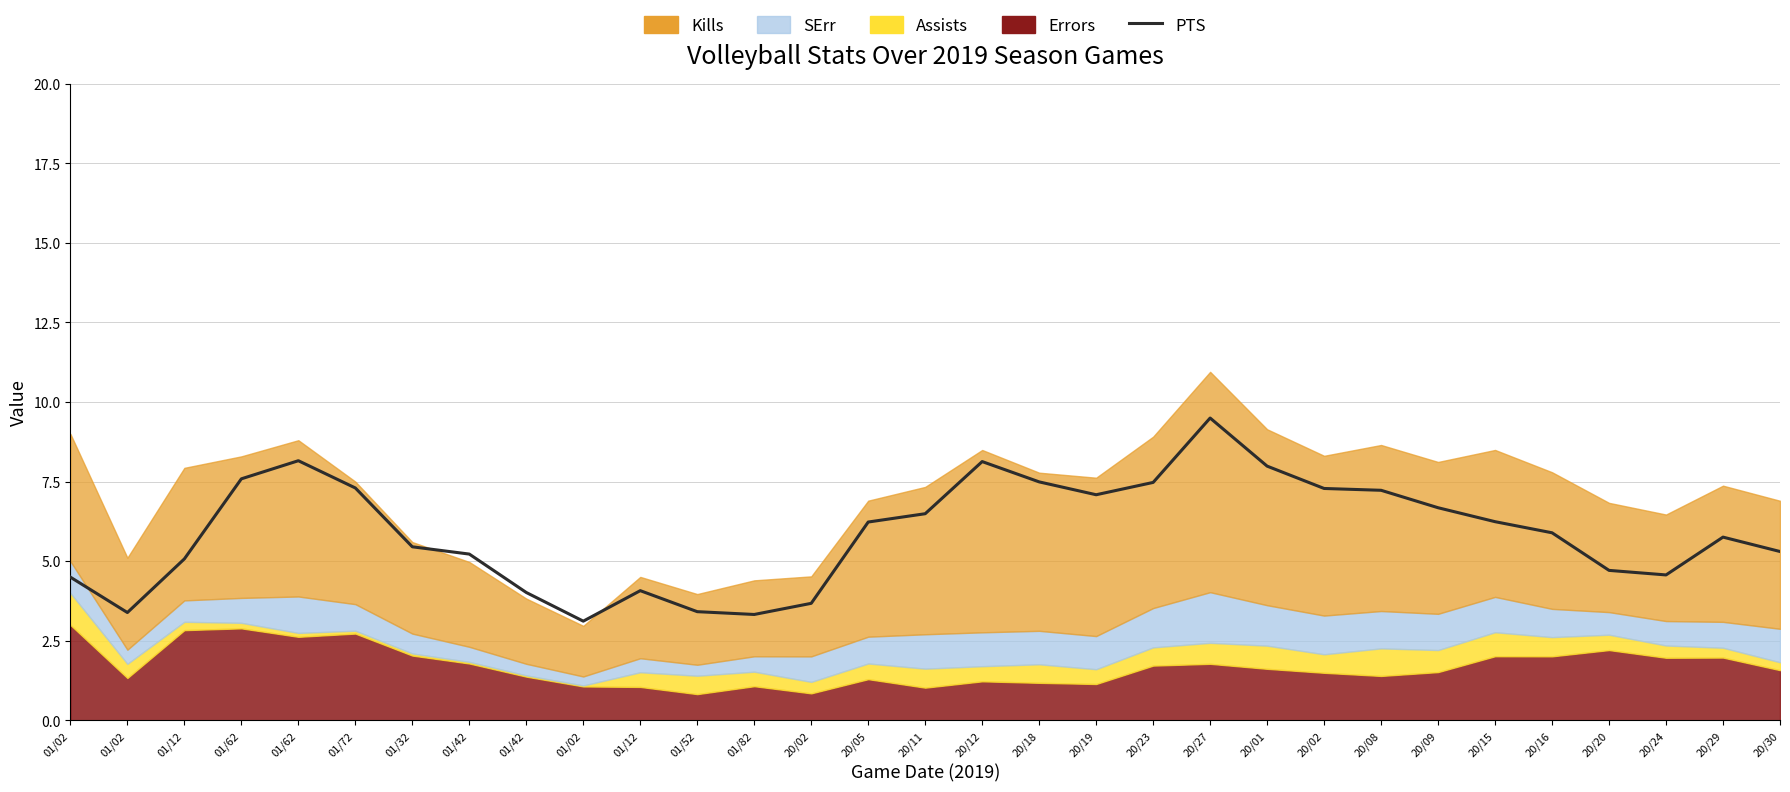

What is the label of the 29th point from the left?

20/24